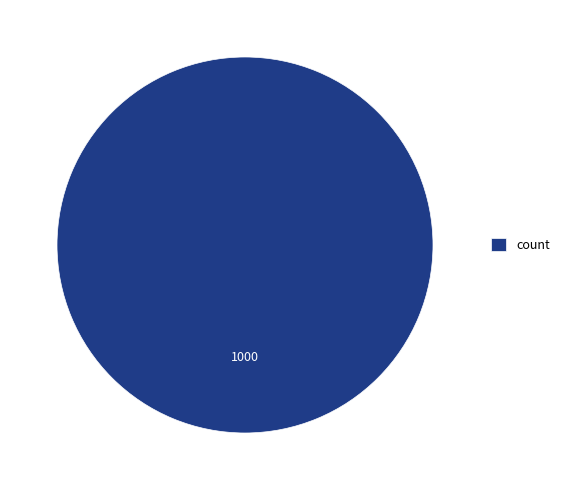

Rank the categories by value from lowest to highest.

count